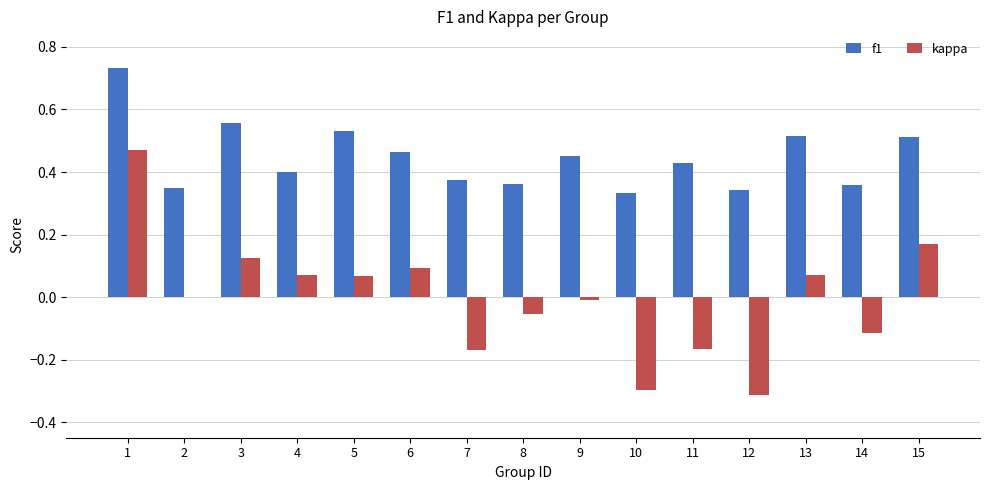

The value of f1 at 11 is 0.4. True or false?

True